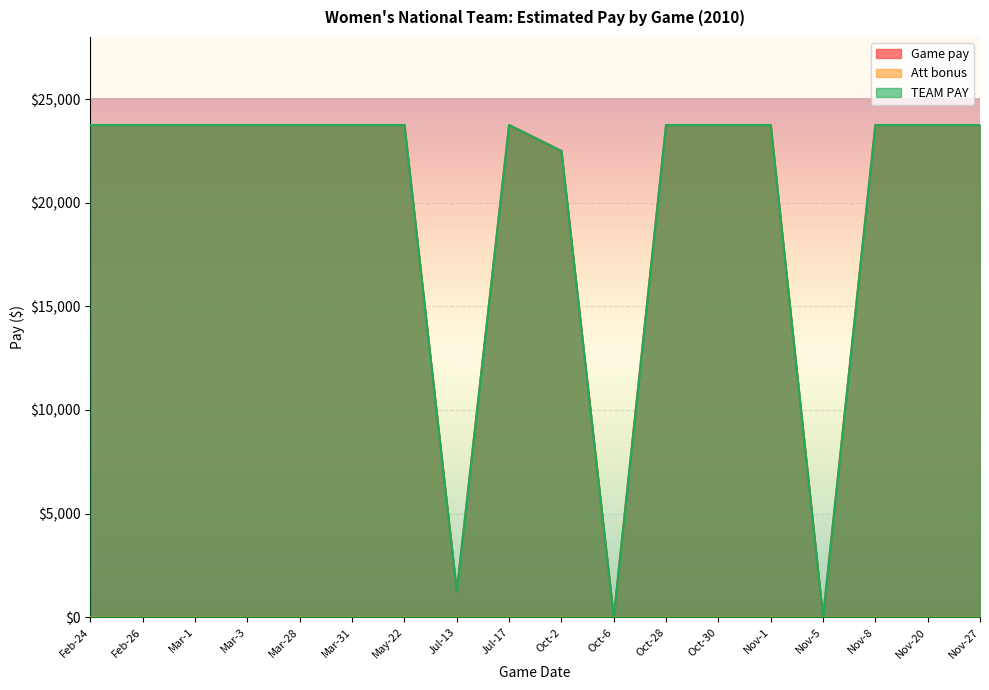

What is the value of the Game pay point at the 13th from the left?

23750